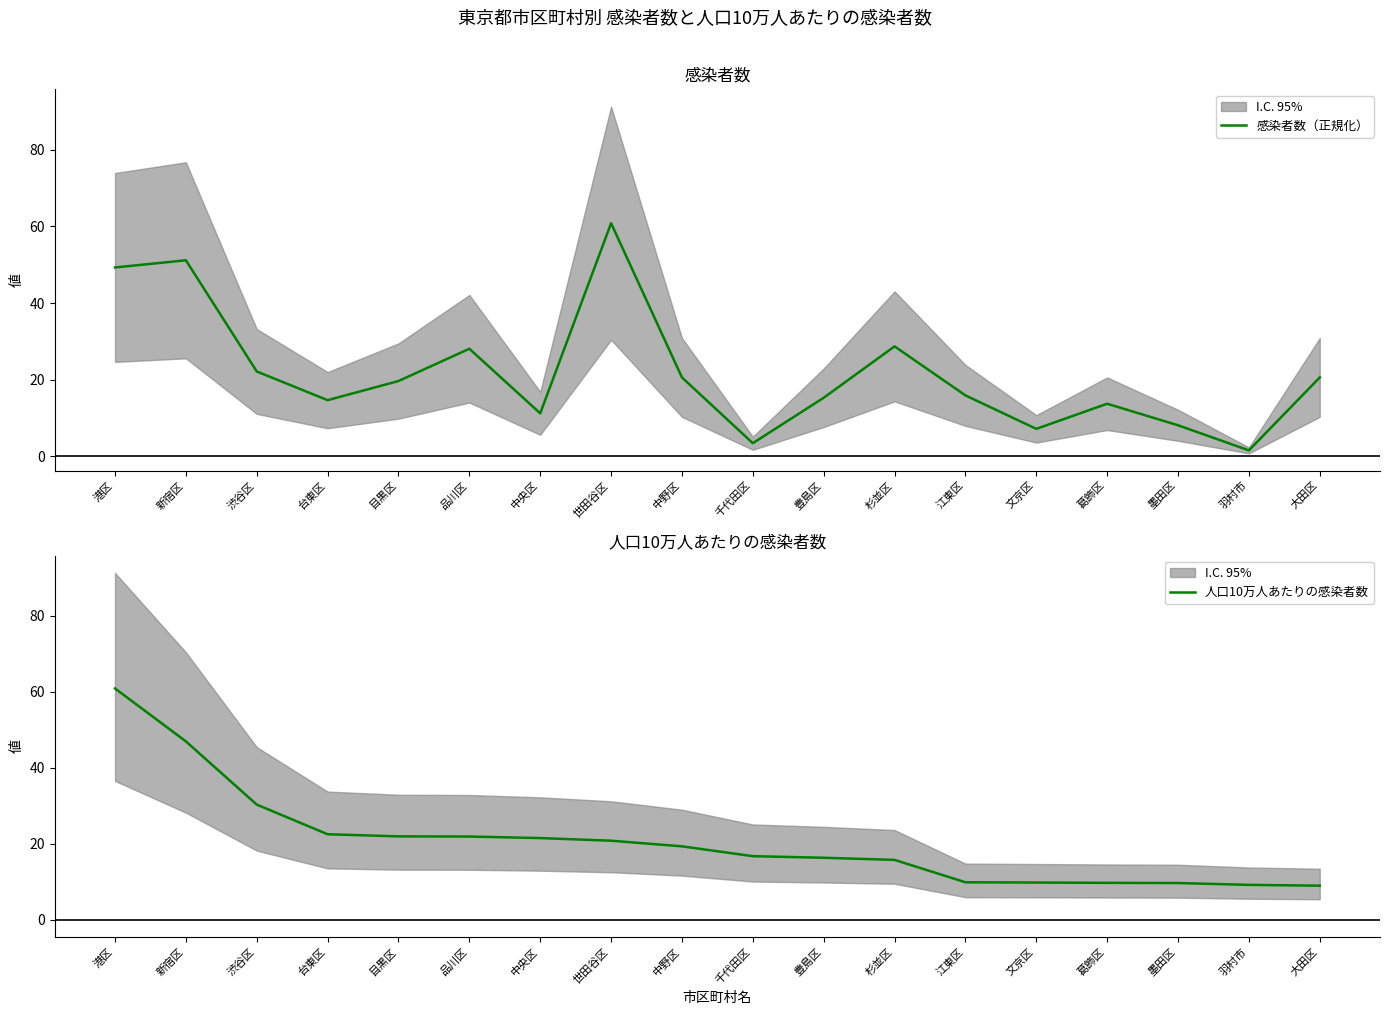

The value of 人口10万人あたりの感染者数 at 世田谷区 is 20.8. True or false?

True